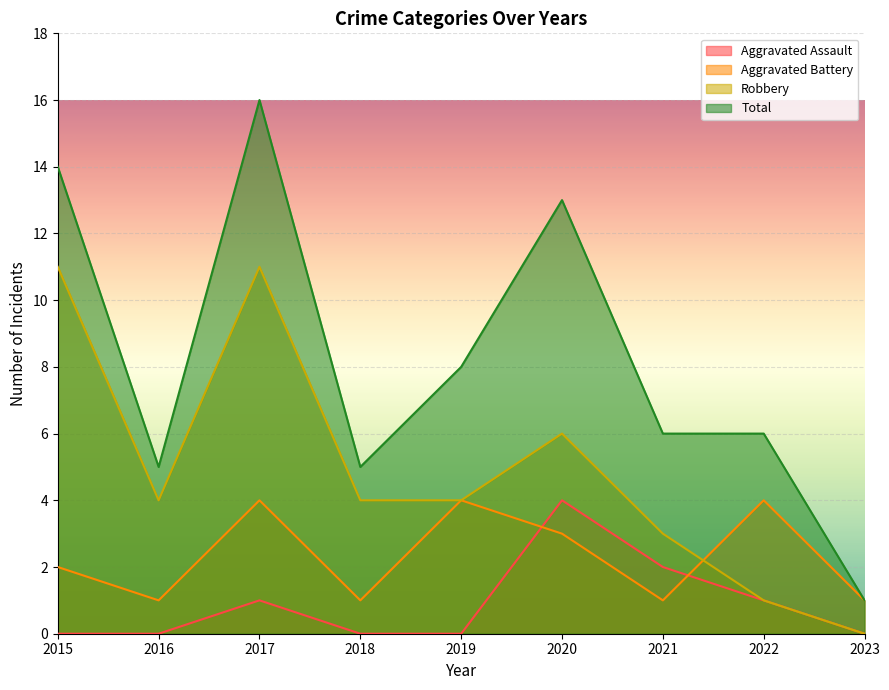

Reading left to right, transcribe all the data shown in this chart.

Aggravated Assault: 0	0	1	0	0	4	2	1	0
Aggravated Battery: 2	1	4	1	4	3	1	4	1
Robbery: 11	4	11	4	4	6	3	1	0
Total: 14	5	16	5	8	13	6	6	1